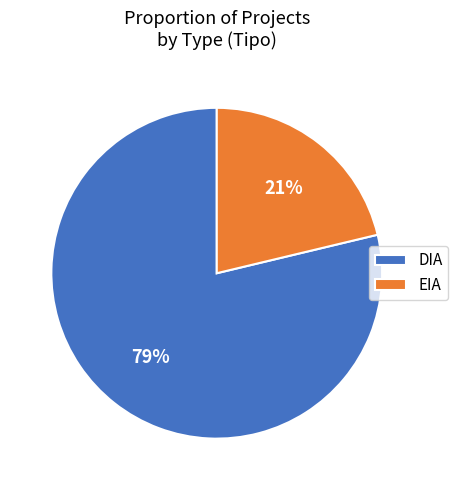

Is it true that EIA is 21% of the pie?

True